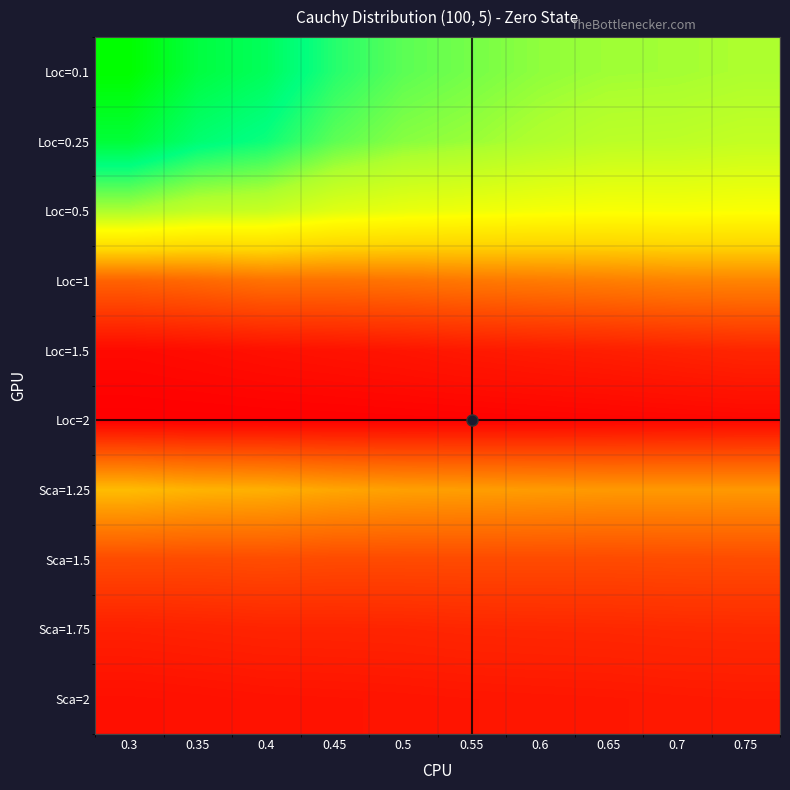

What is the smallest value displayed?

19.0